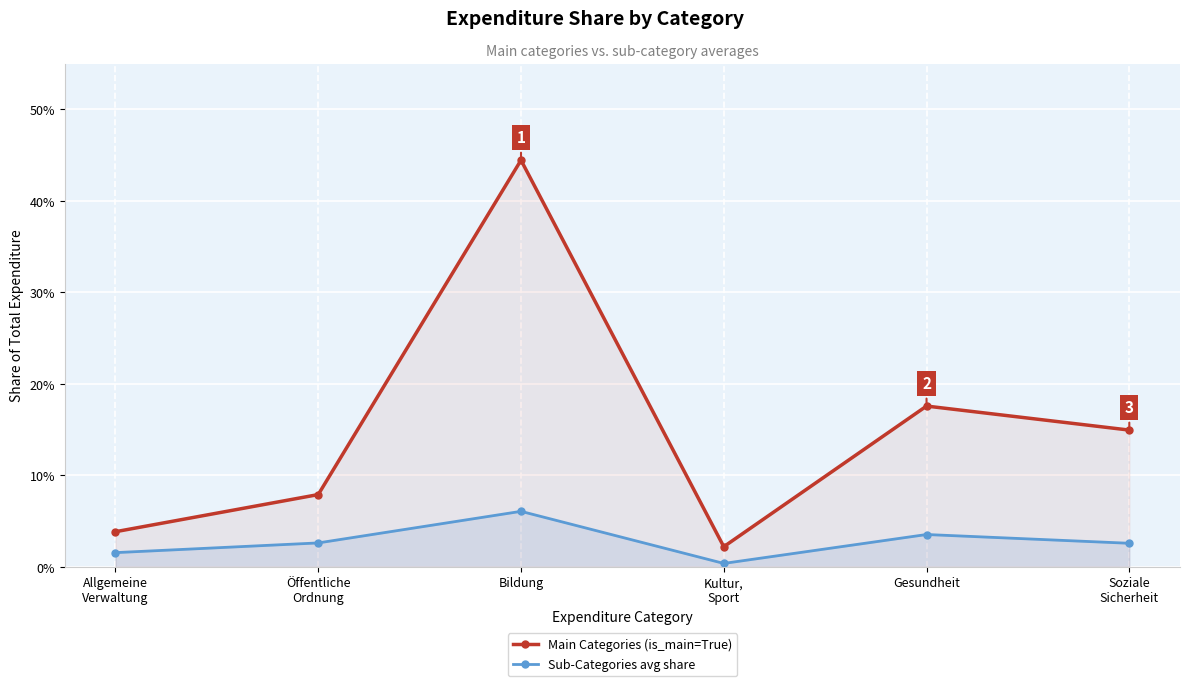

Which category has the highest value across all series?

Bildung